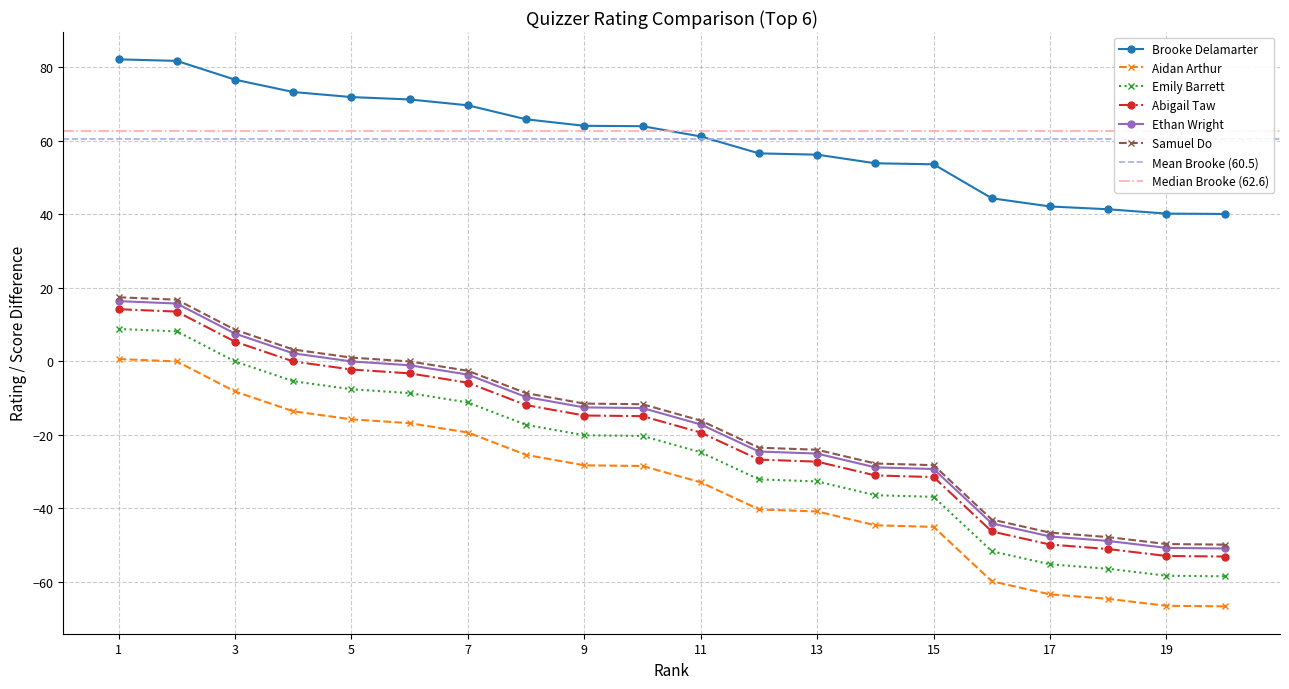

What is the total value across all series at 10.0?

-23.9